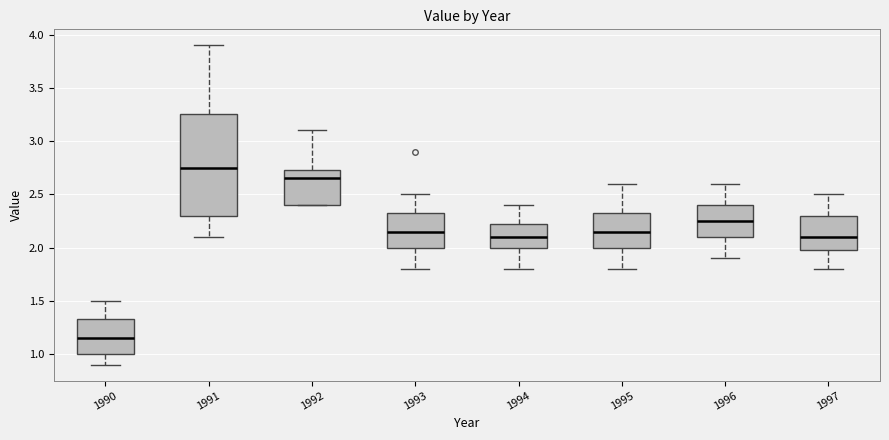

Reading left to right, transcribe this box plot: for each box, give where its median line is, the range the box spans, and where its two whiskers end, as read against the y-axis. The values are not printed on the chart, so give them approximately, as read against the axis.

1990: median 1.15, box 1.00 to 1.35, whiskers 0.90 to 1.50
1991: median 2.75, box 2.30 to 3.25, whiskers 2.10 to 3.90
1992: median 2.65, box 2.40 to 2.75, whiskers 2.40 to 3.10
1993: median 2.15, box 2.00 to 2.35, whiskers 1.80 to 2.50
1994: median 2.10, box 2.00 to 2.25, whiskers 1.80 to 2.40
1995: median 2.15, box 2.00 to 2.35, whiskers 1.80 to 2.60
1996: median 2.25, box 2.10 to 2.40, whiskers 1.90 to 2.60
1997: median 2.10, box 2.00 to 2.30, whiskers 1.80 to 2.50